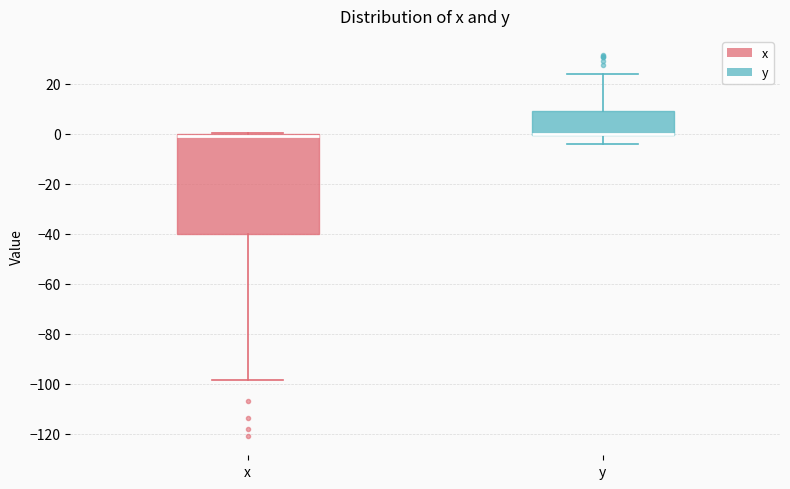

Which box is the tallest, from its lower edge to its upper edge?

x